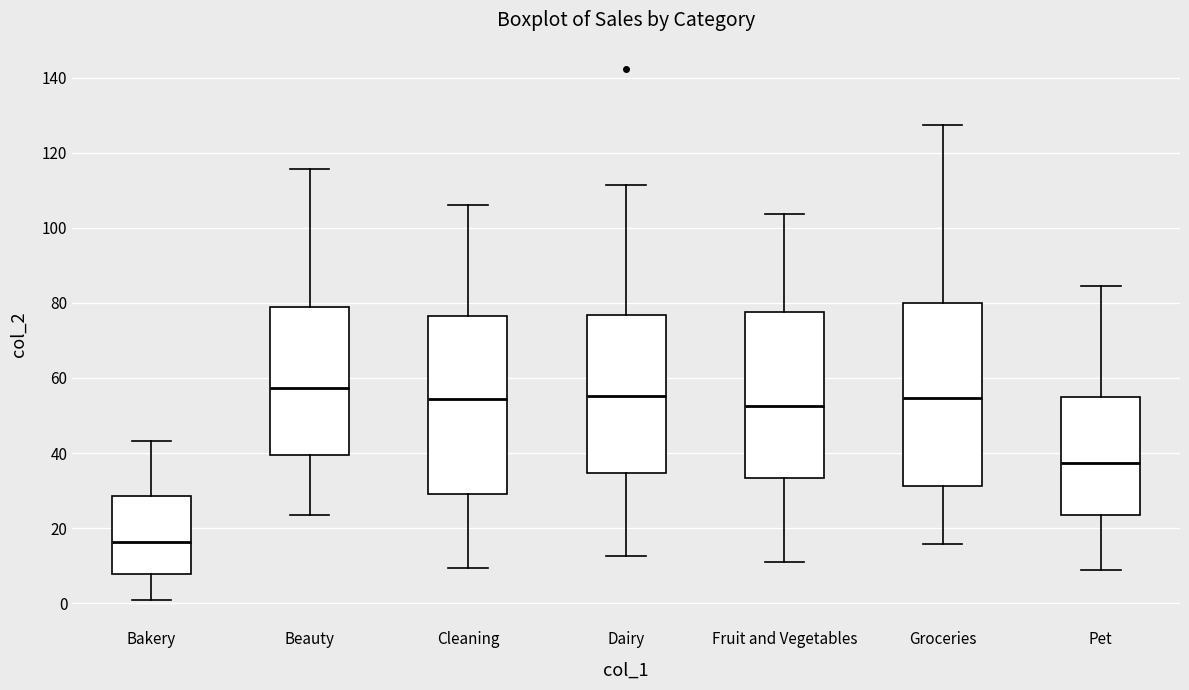

Which box has the highest median line?

Beauty